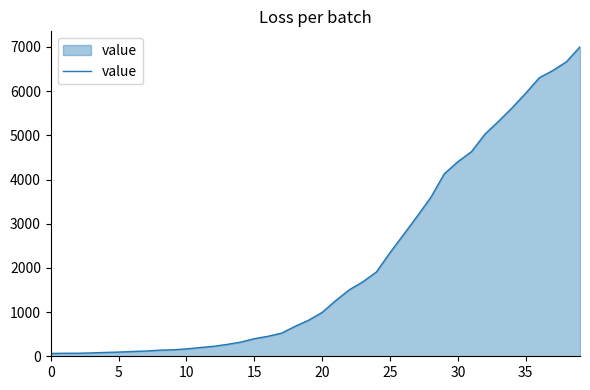

What is the minimum value shown in the chart?

64